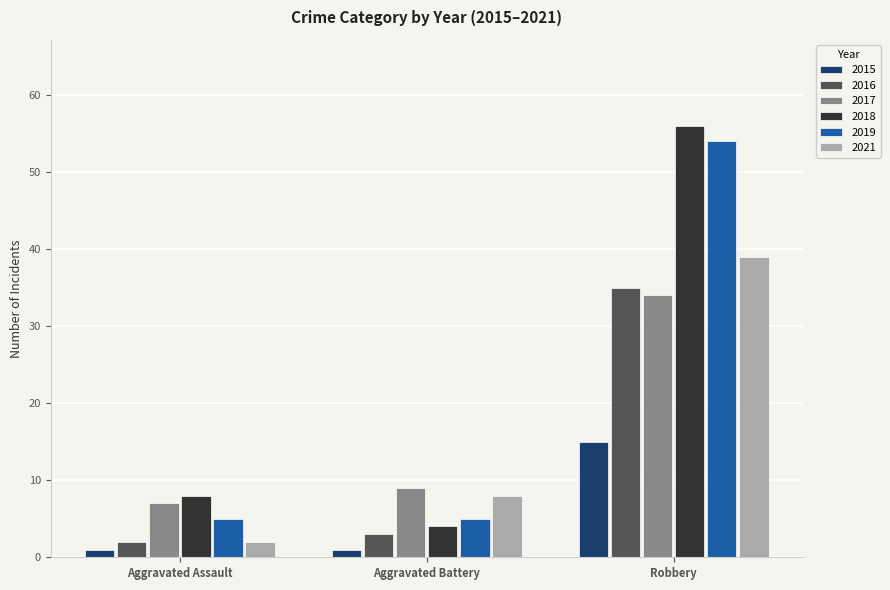

List the labels in order of 2018 value, smallest first.

Aggravated Battery, Aggravated Assault, Robbery